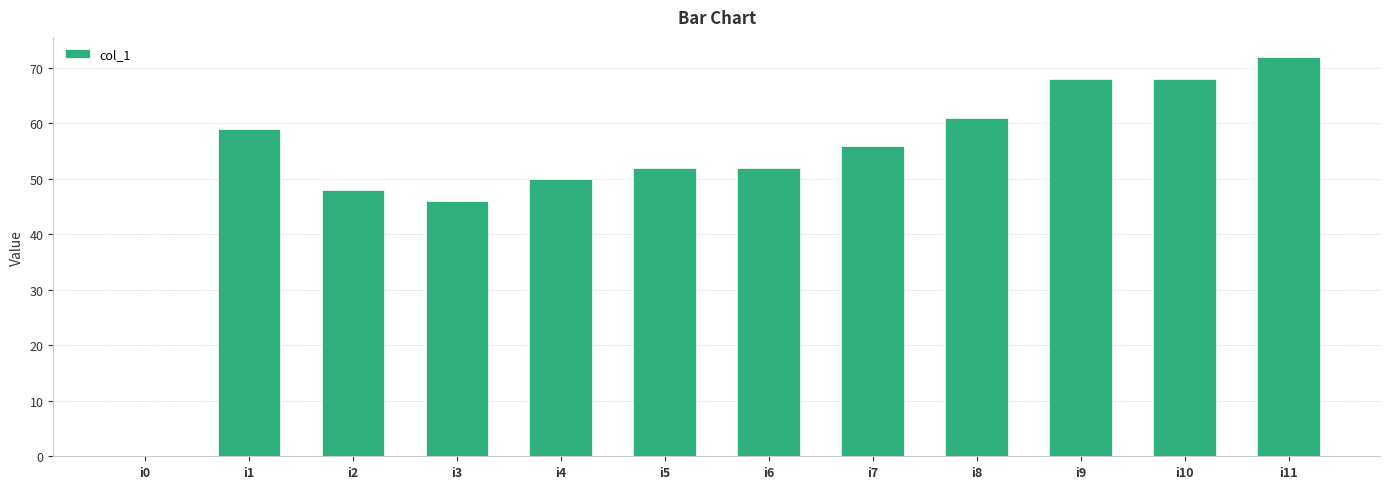

Which category has the highest value across all series?

i11